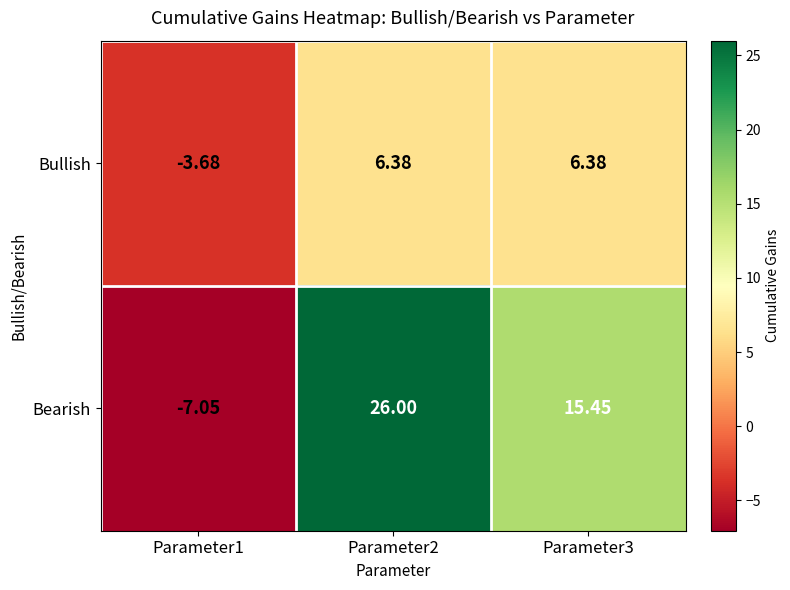

List the series in order of their peak value, lowest first.

Bullish, Bearish